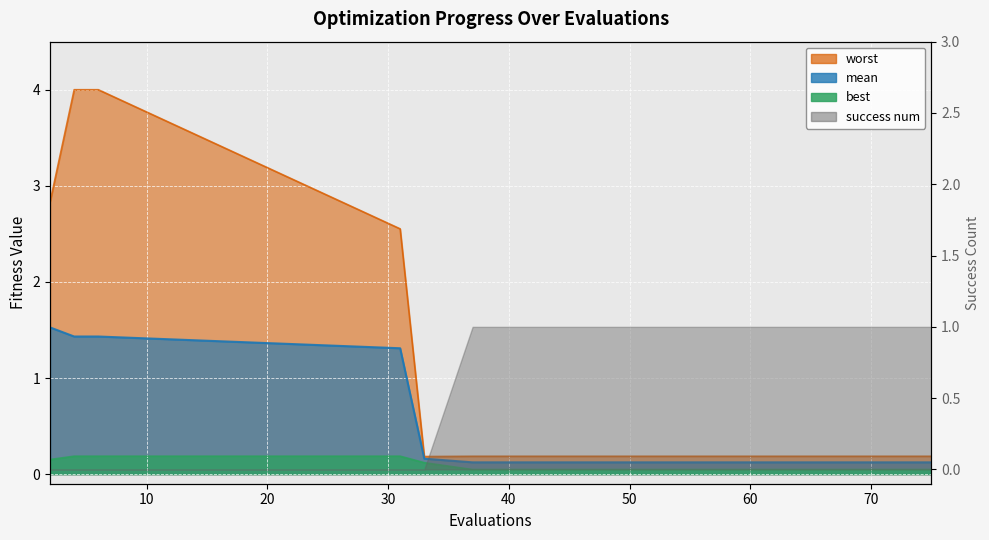

The mean series shows 0.0 at 68. True or false?

False